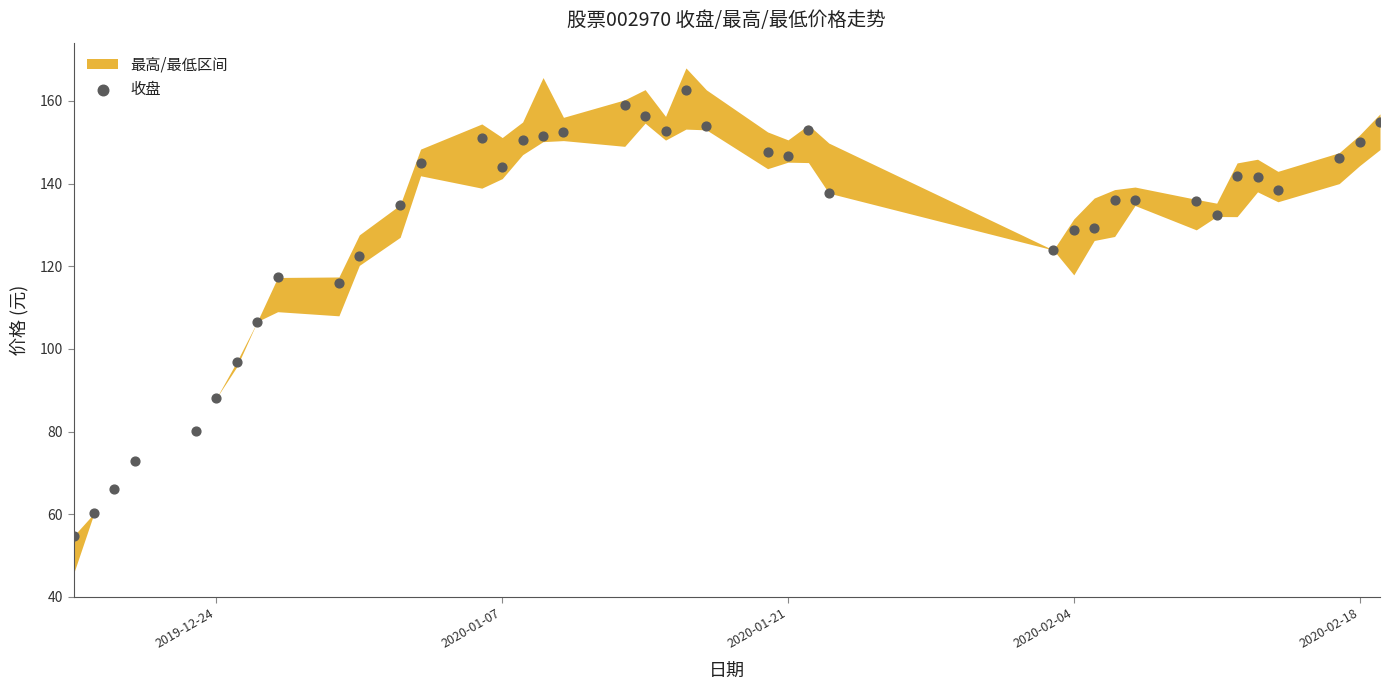

What Y value in the scatter plot is closest to 108?

106.6